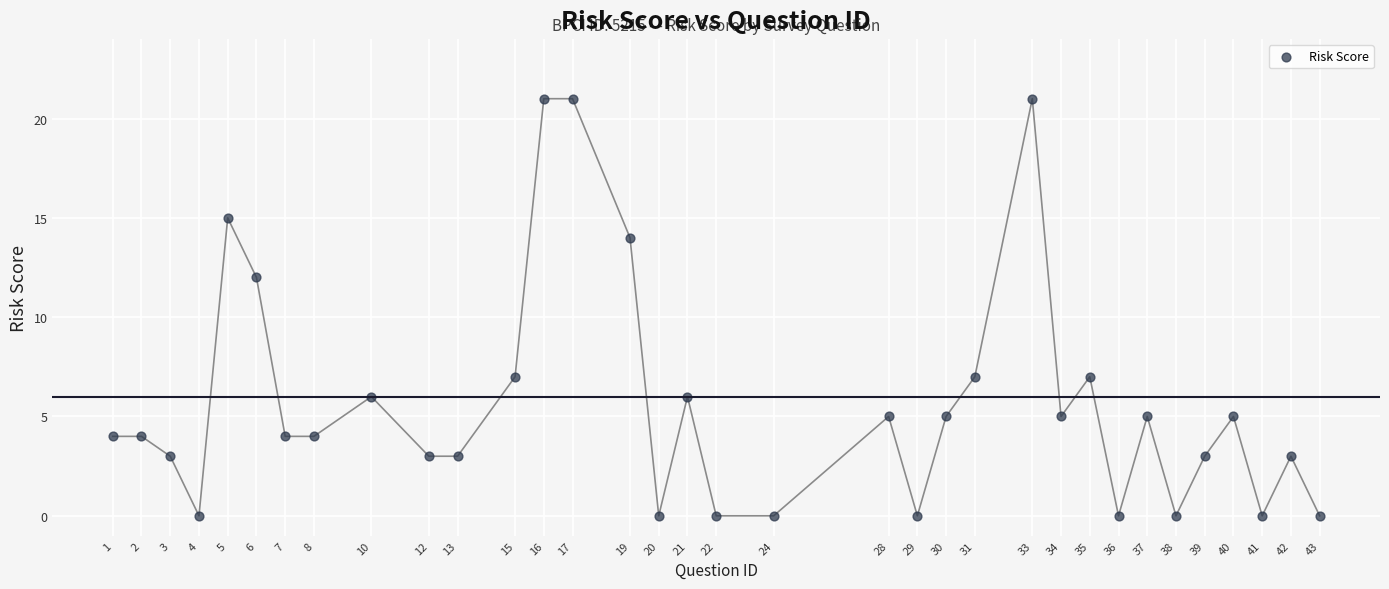

What Y value in the scatter plot is closest to 10?

12